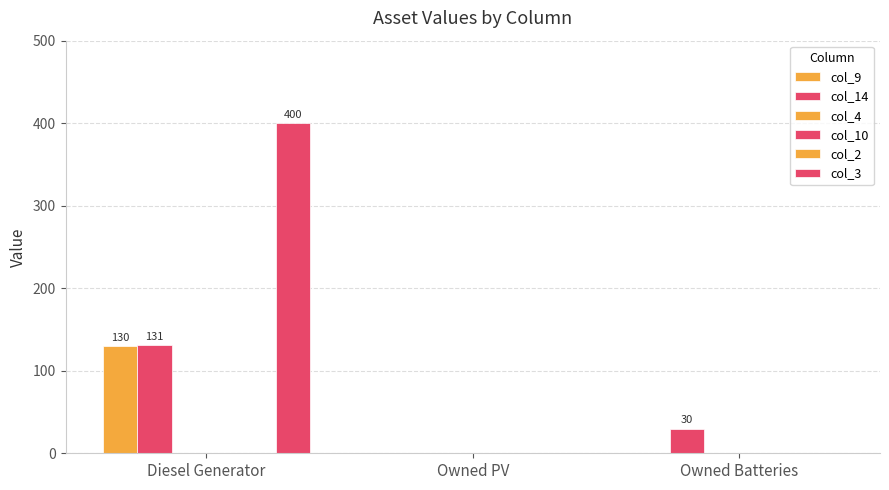

Which category has the highest value across all series?

Diesel Generator